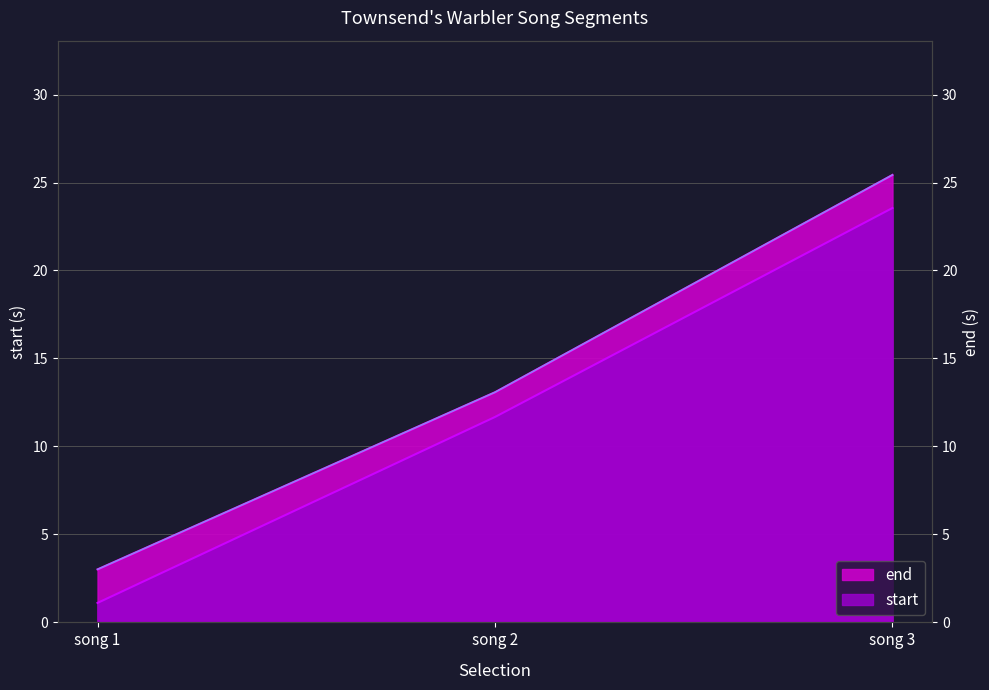

Rank the series by their maximum value, from highest to lowest.

end, start